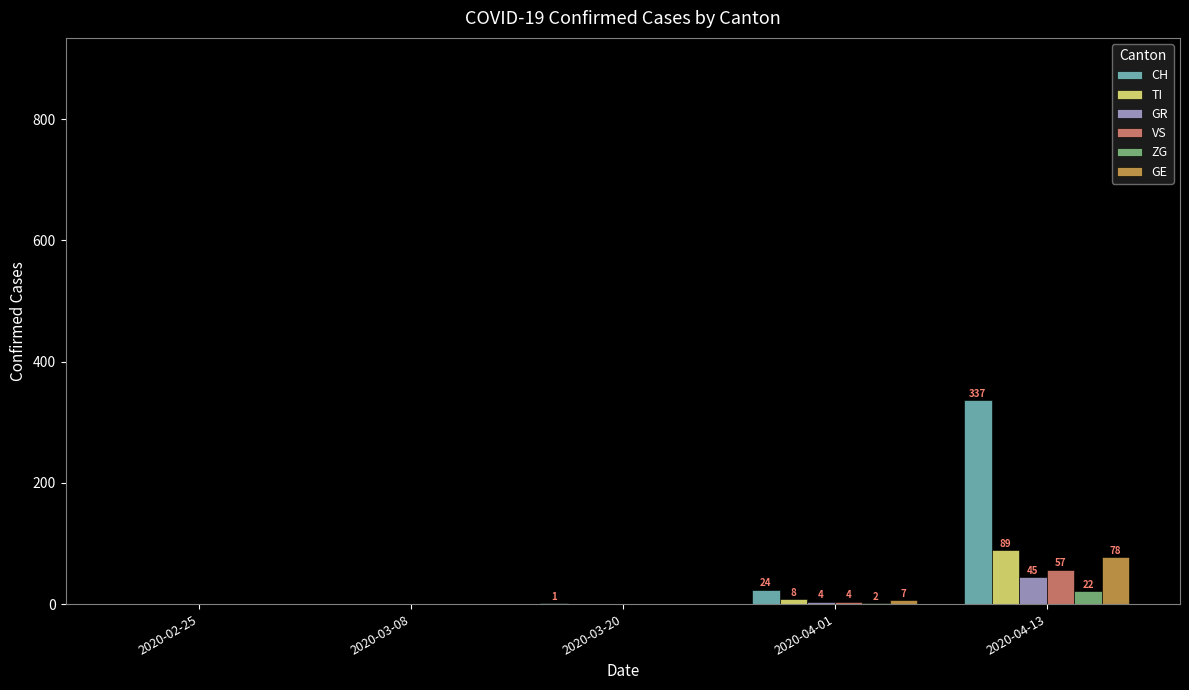

How many groups of bars are there?

5